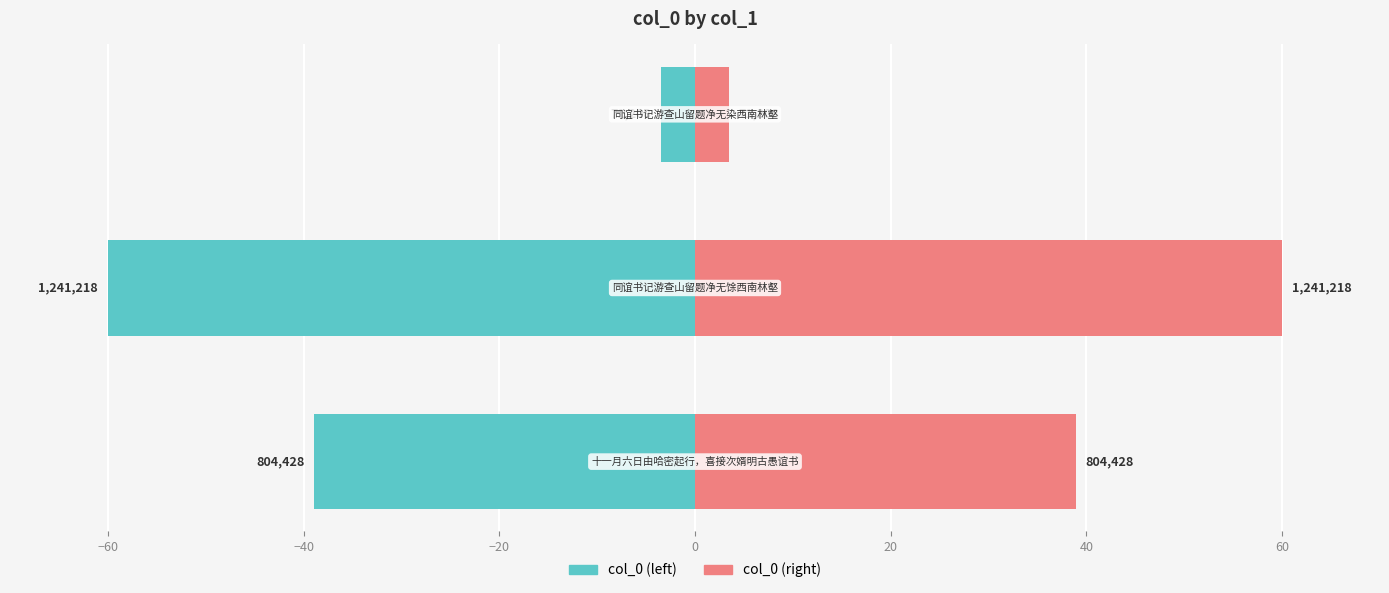

What are all the series names shown in the legend?

col_0 (left), col_0 (right)